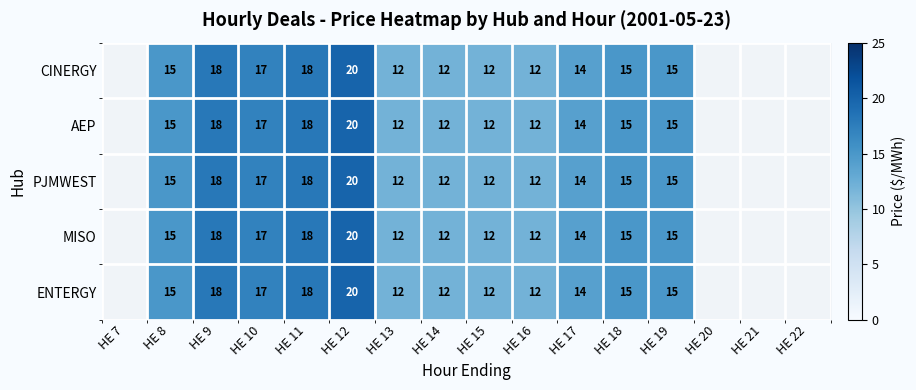

Between HE 8 and HE 19, which is larger?

HE 8